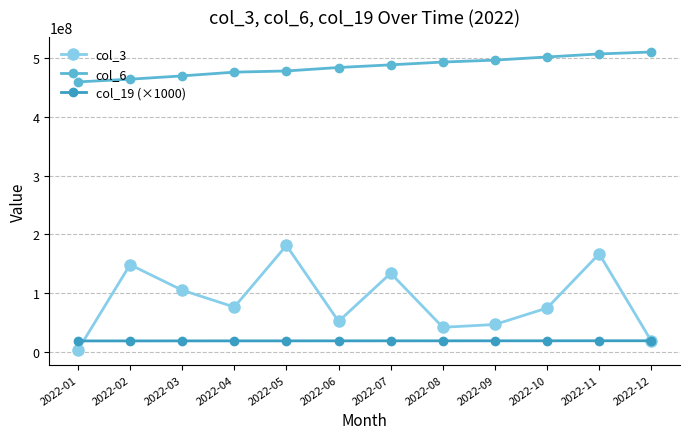

Count the number of data series in this chart.

3